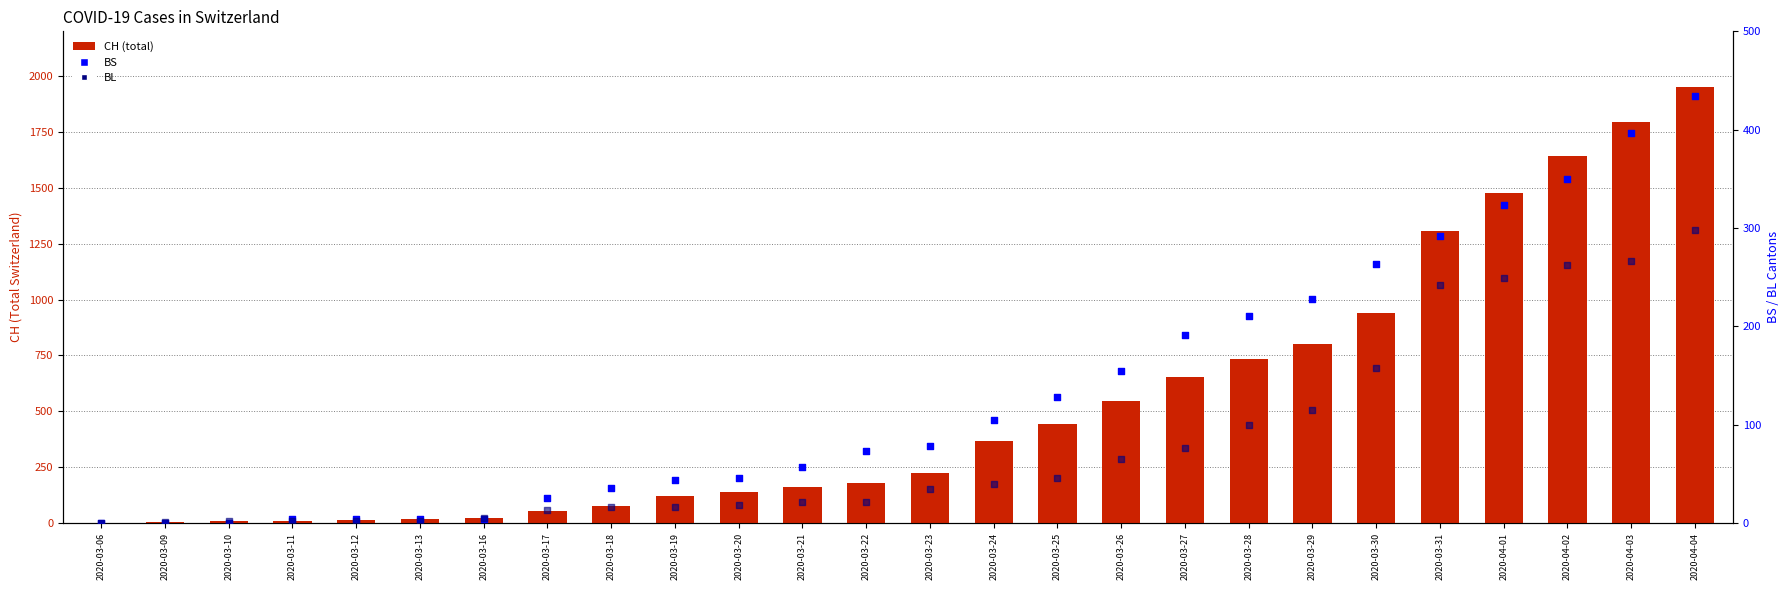

Which series contains the lowest Y value?

BS